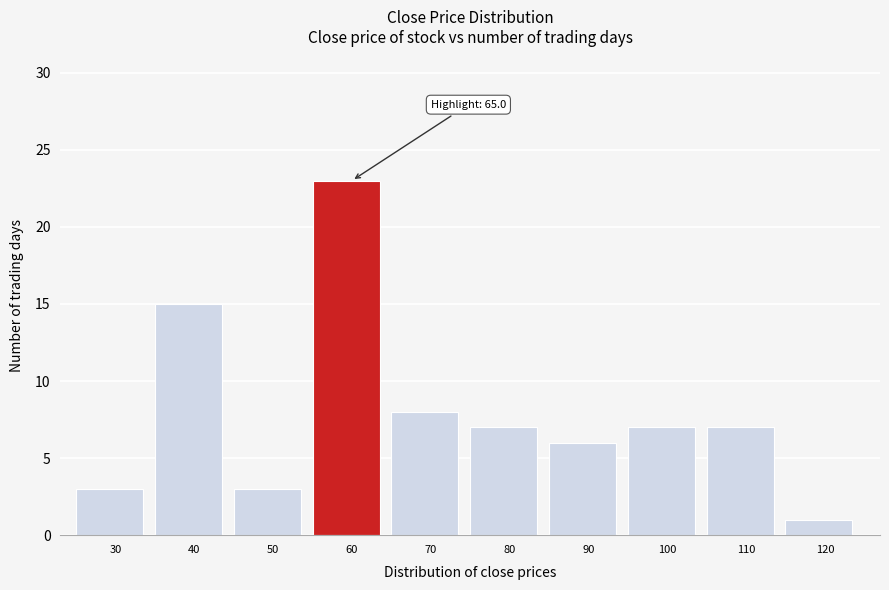

Reading left to right, extract all data points from this chart.

3	15	3	23	8	7	6	7	7	1